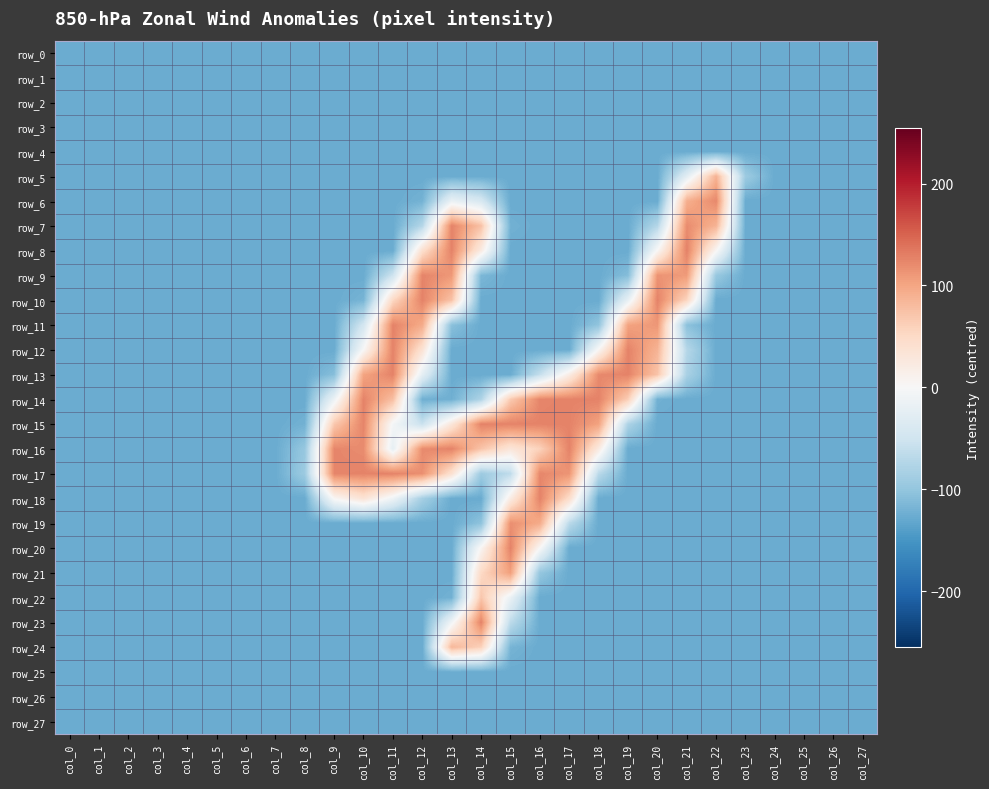

What is the difference between the maximum and minimum values in the row_6 series?

250.0